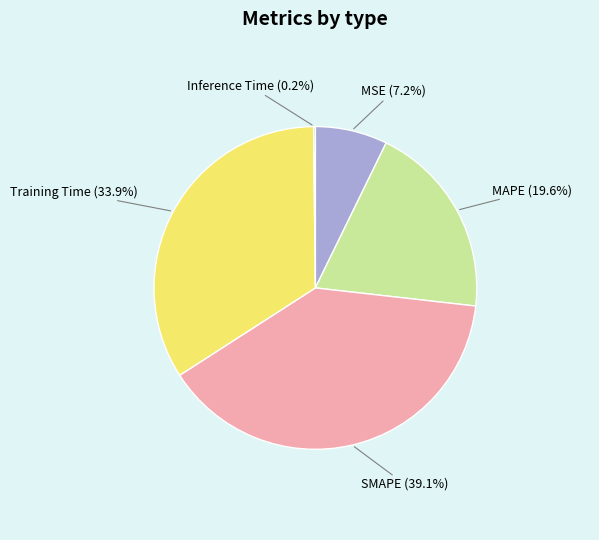

Which category has the biggest portion of the pie?

SMAPE